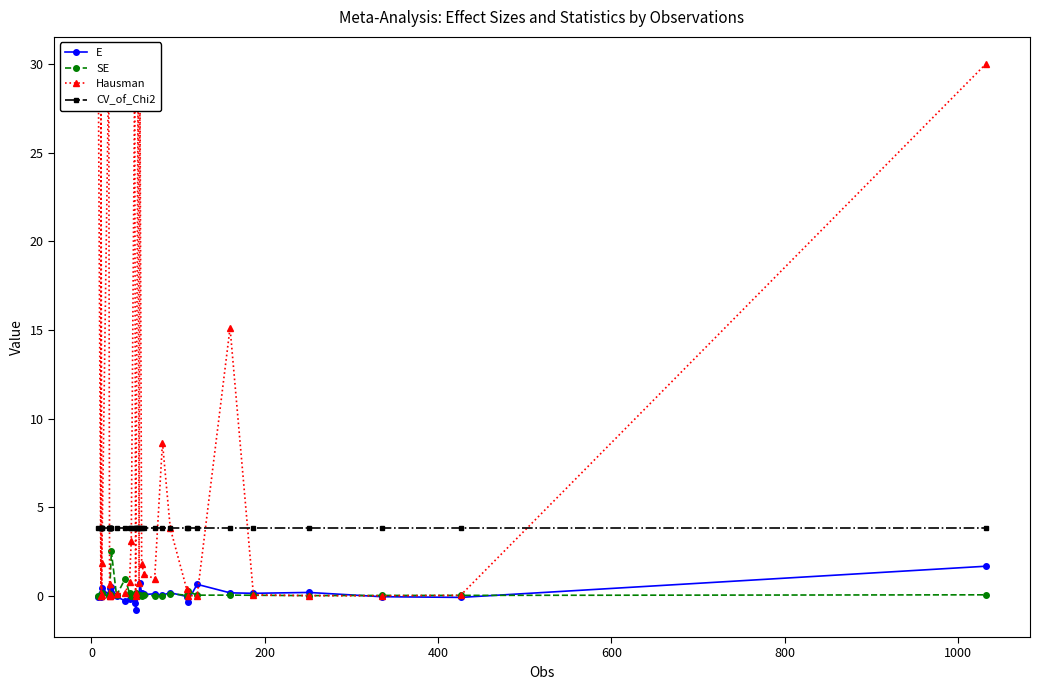

True or false: CV_of_Chi2 has a value of 0.8 at 200.

False